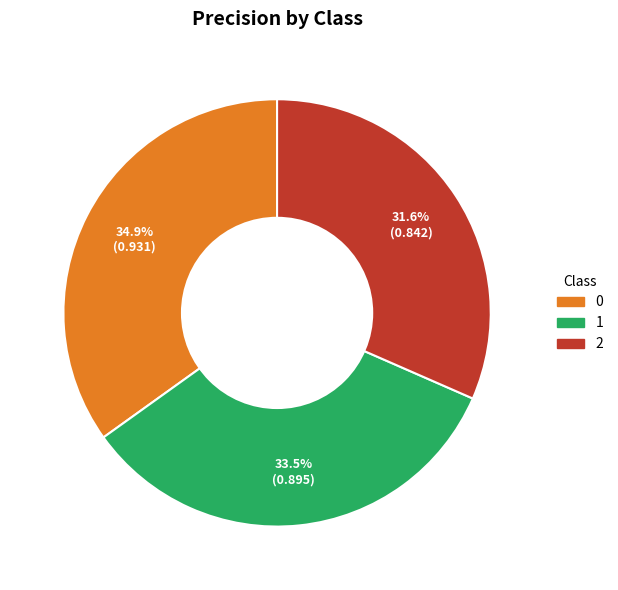

True or false: 0 accounts for 24% of the total.

False